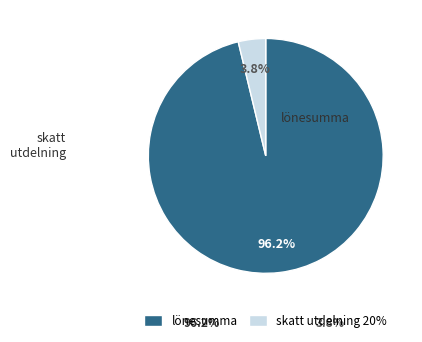

Does any single category account for the majority?

Yes